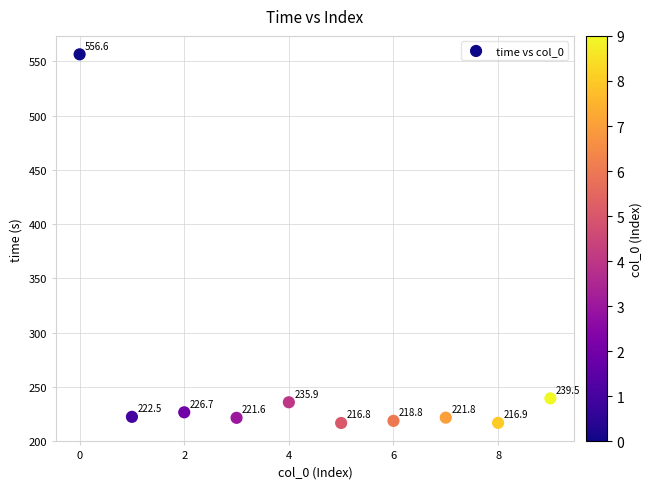

What Y value in the scatter plot is closest to 386?

239.5